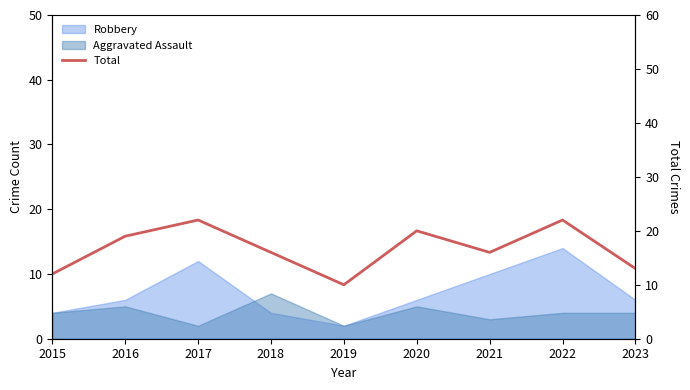

What is the value of the 9th point from the left?

13